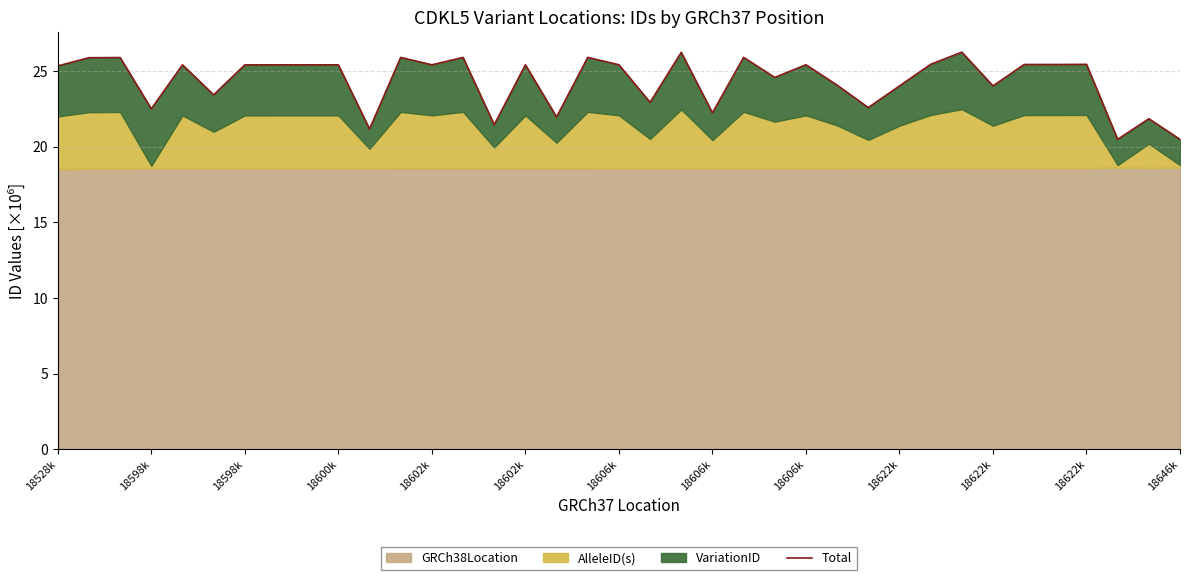

How many lines are shown in the chart?

1